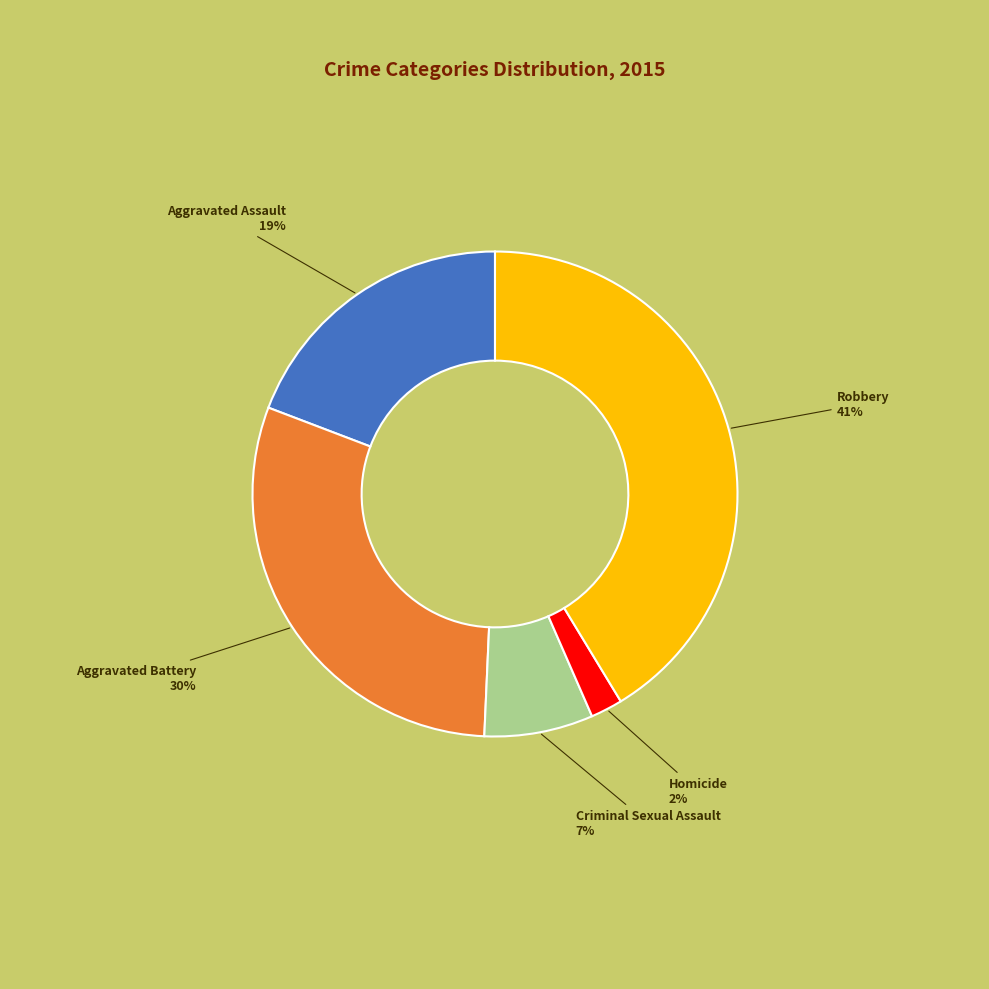

Is there any slice that represents more than half of the pie?

No